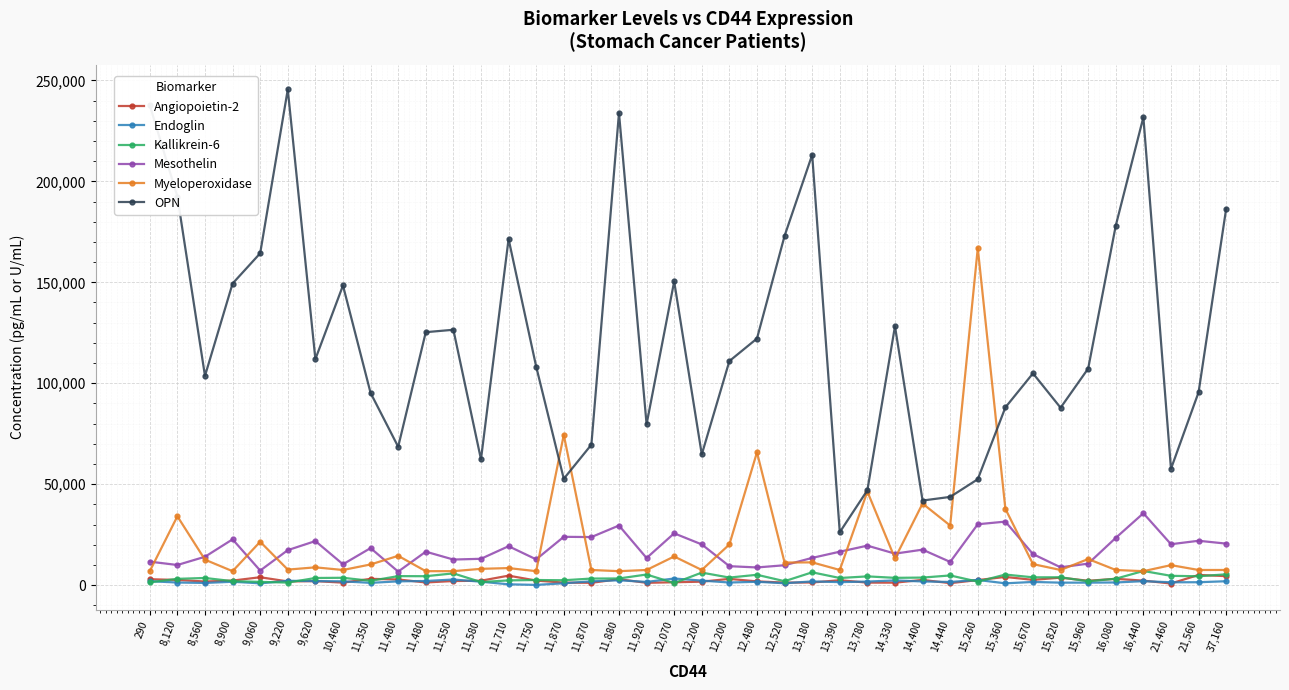

At how many categories does at least one series exceed 32513?

39